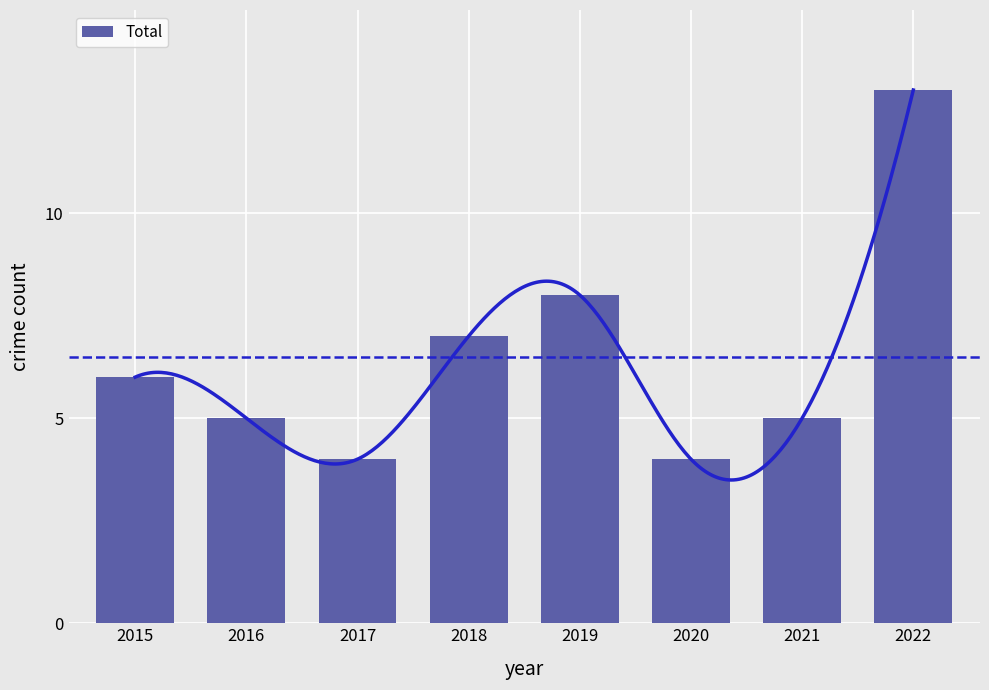

How many values are below 6?

4